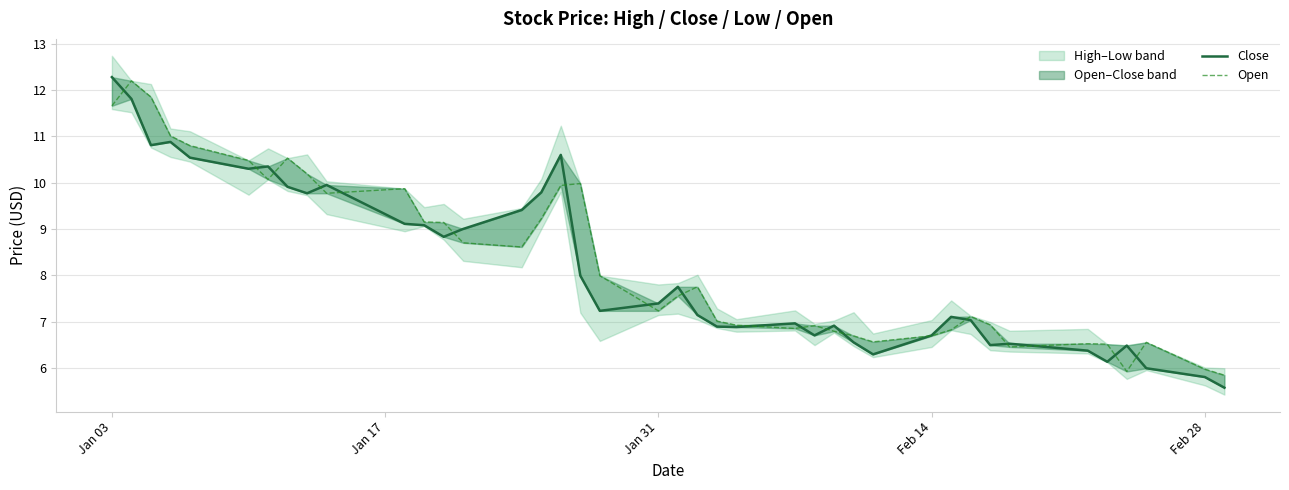

What is the average value of the Close series?

8.2